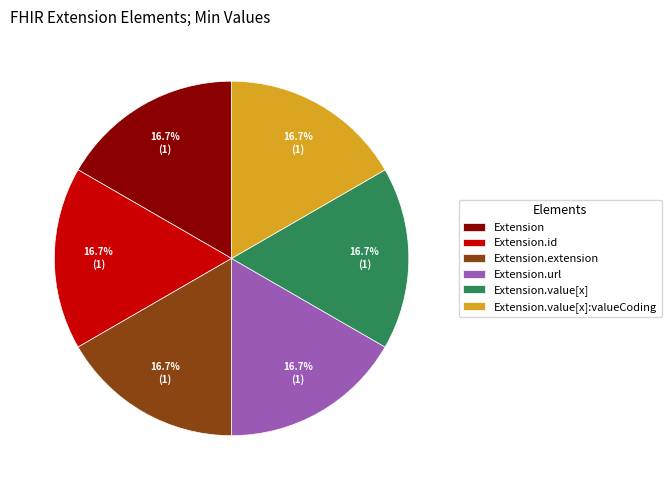

How many slices are in this pie chart?

6